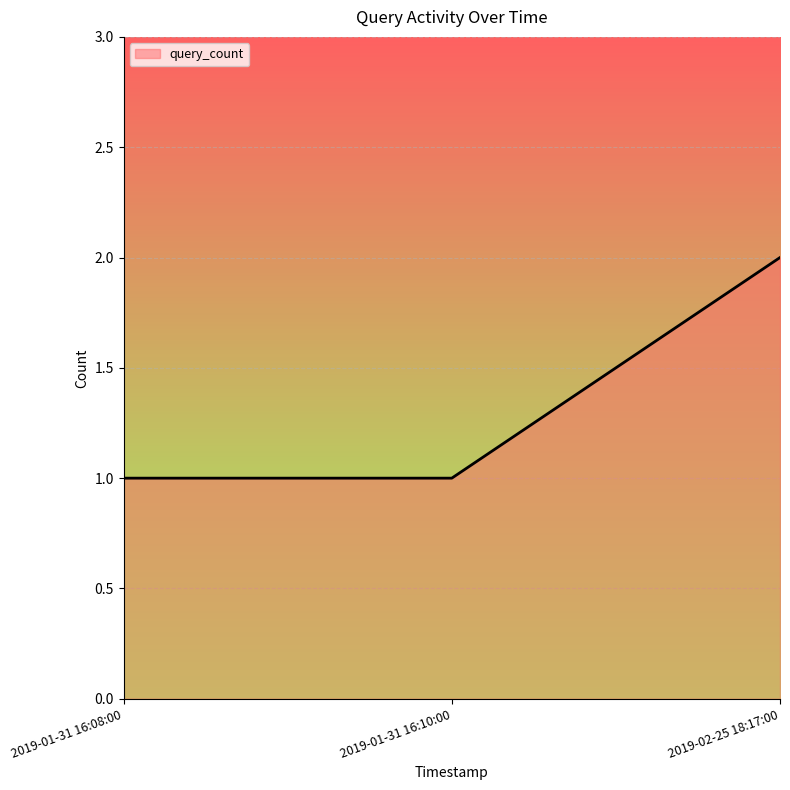

The chart shows a value of 2 at 2019-02-25 18:17:00. True or false?

True